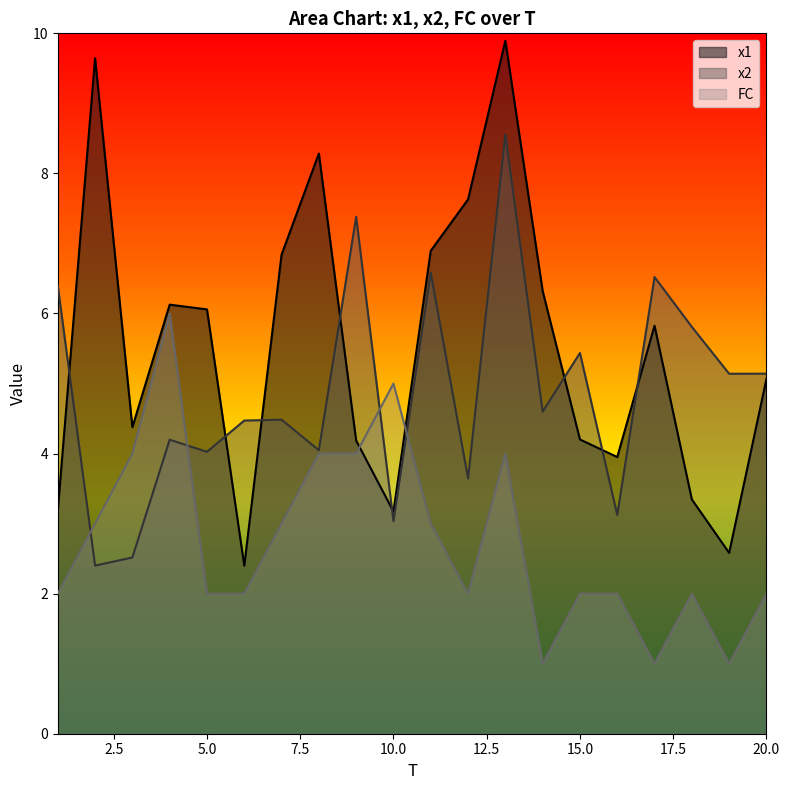

Is the value of FC at 11 greater than the value of x2 at 6?

No